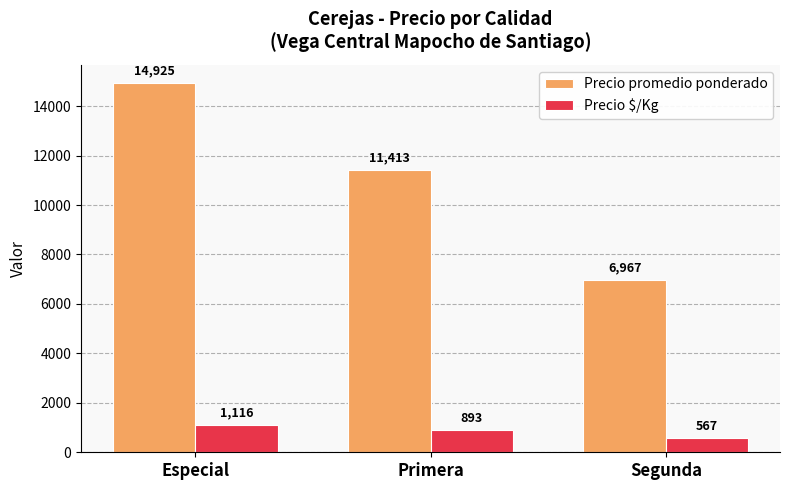

At which label does Precio promedio ponderado reach its minimum?

Segunda